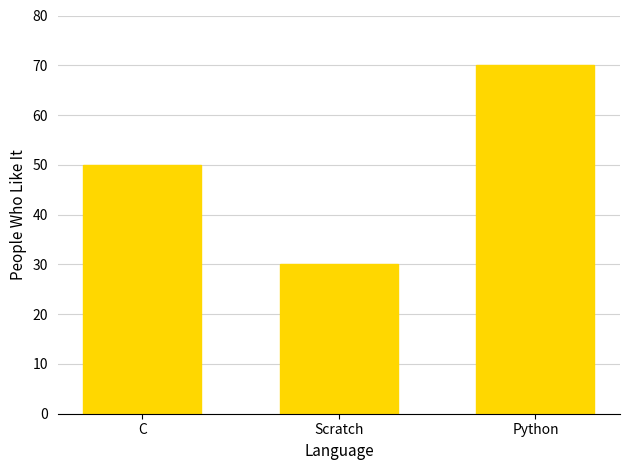

What position from the left is Python?

3